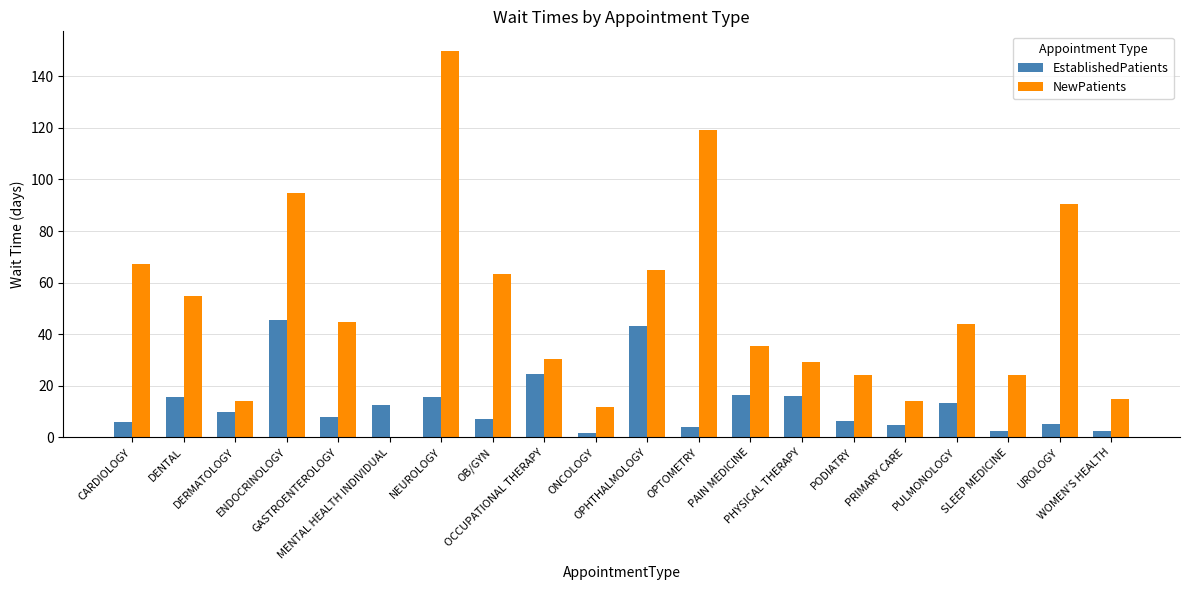

What is the sum of all NewPatients values?

992.3